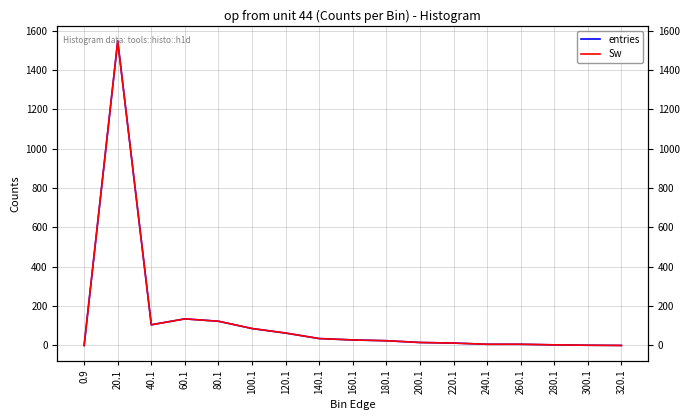

What is the label of the 12th point from the left?

220.1